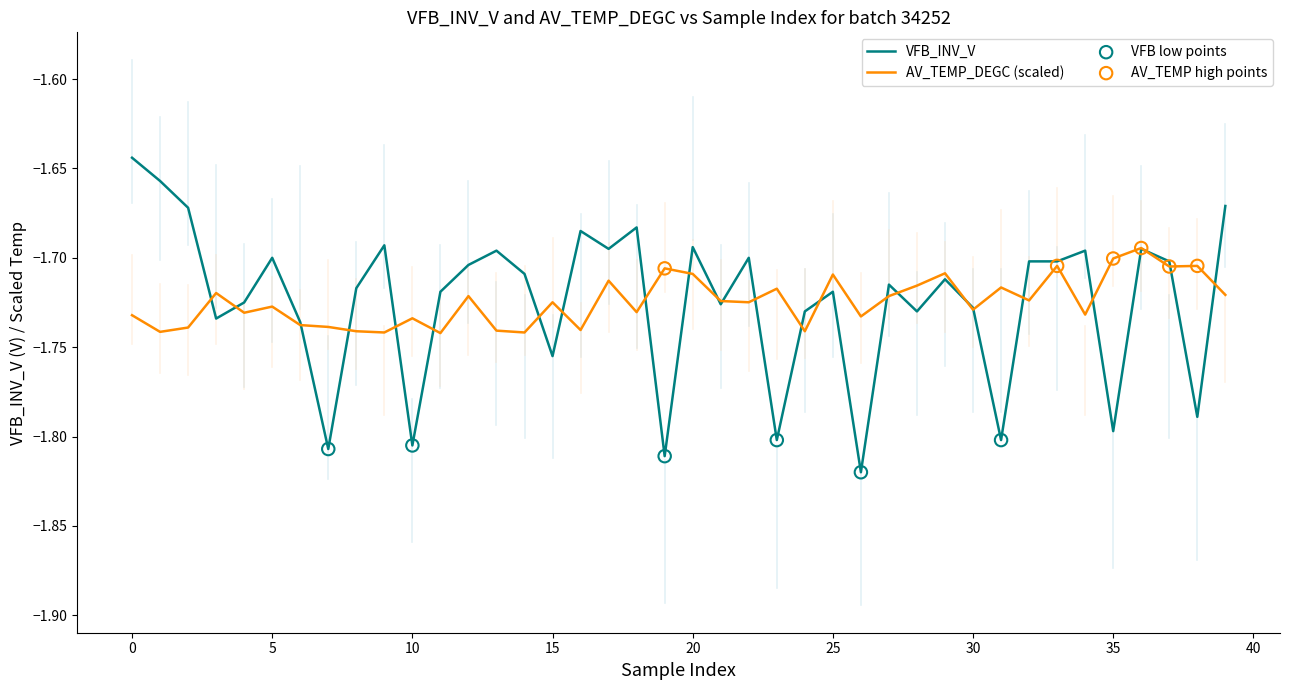

Rank the series by their maximum value, from highest to lowest.

VFB_INV_V, AV_TEMP_DEGC (scaled)